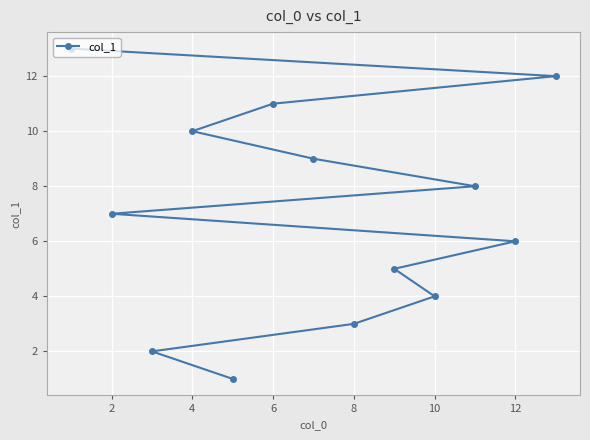

What is the difference between the maximum and second lowest values?

11